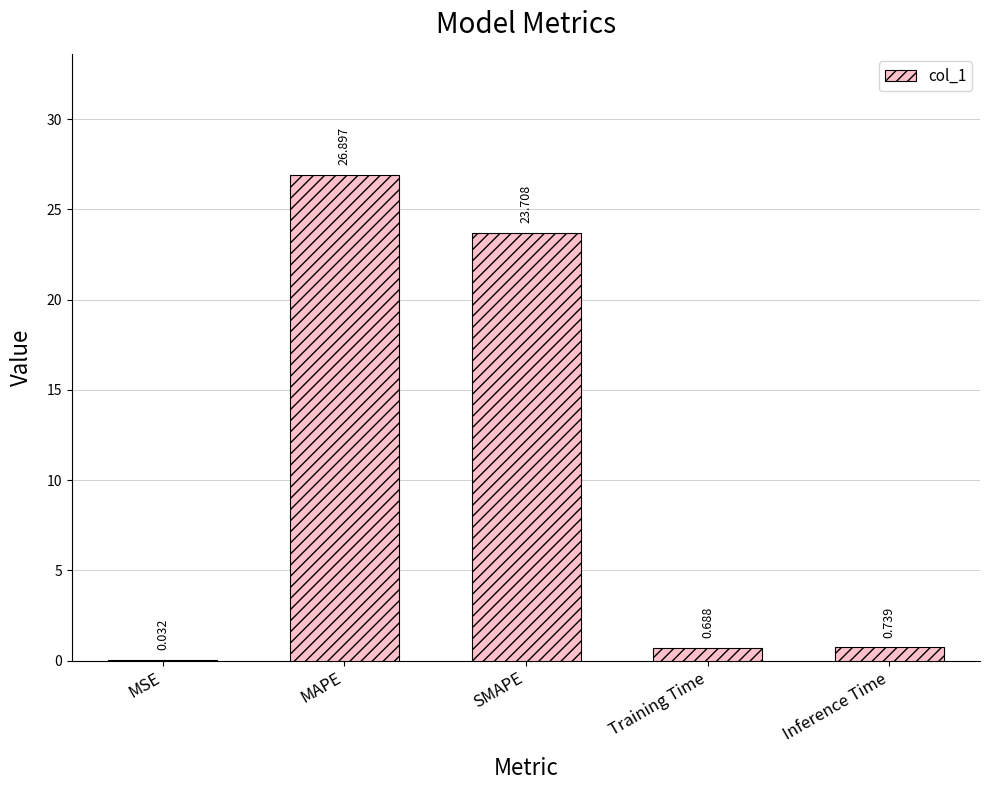

Between Inference Time and MAPE, which is larger?

MAPE